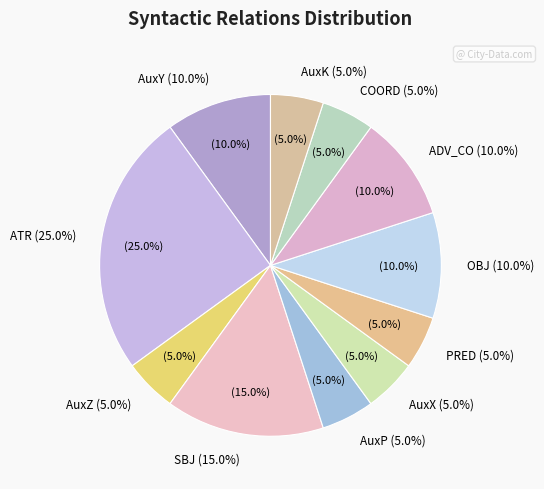

How many segments does this pie chart have?

11